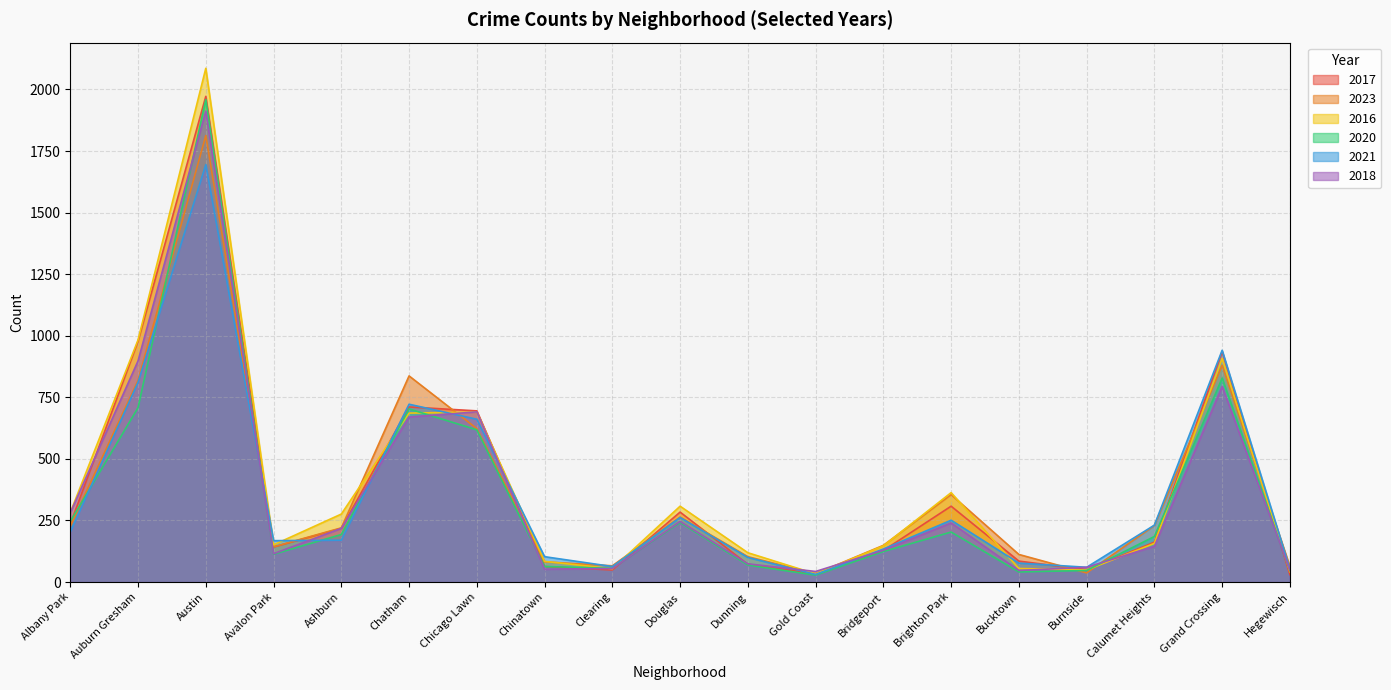

How many data points in 2017 are less than 162?

9